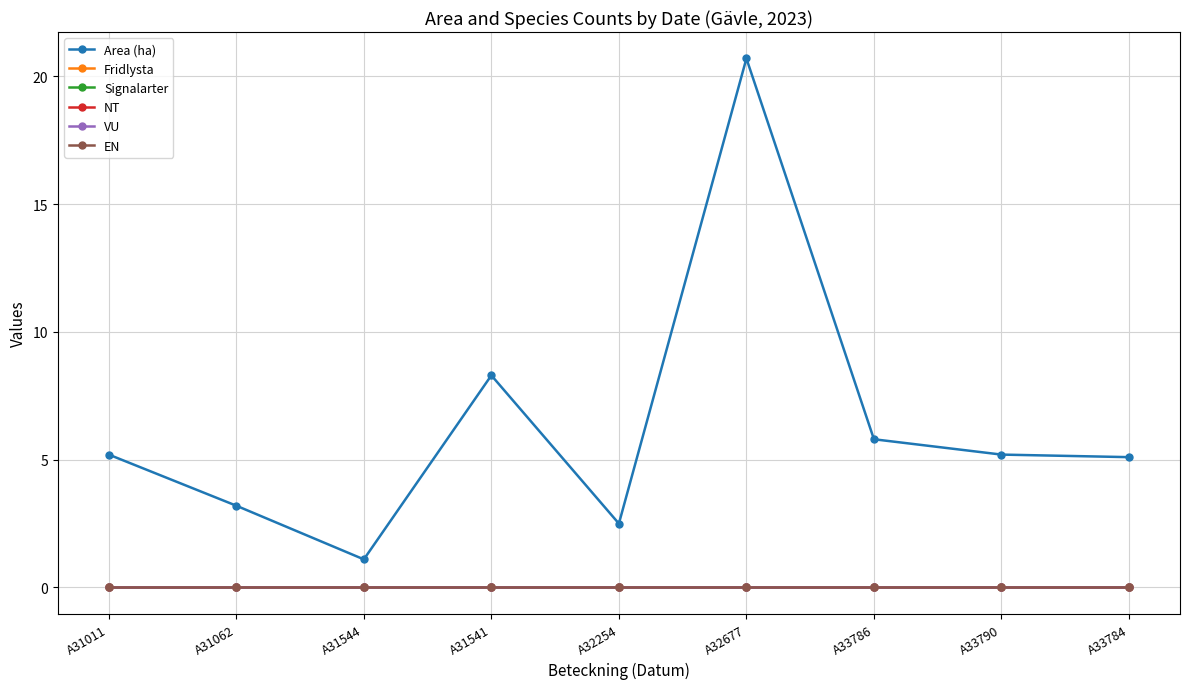

At which label does Signalarter reach its peak?

A31011